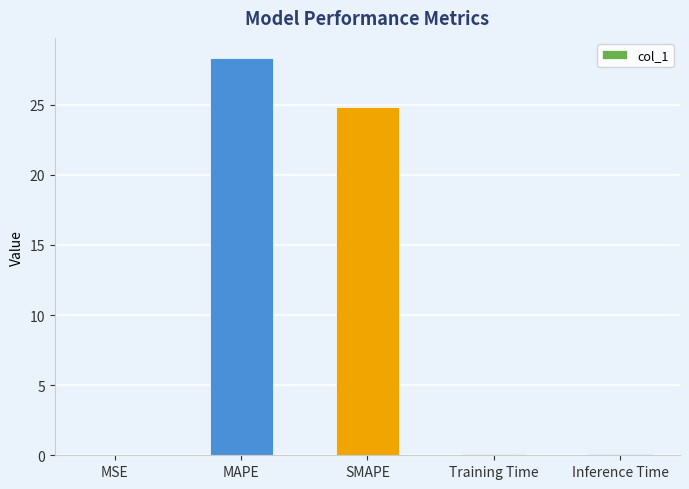

The value at Inference Time is 0.1. True or false?

True